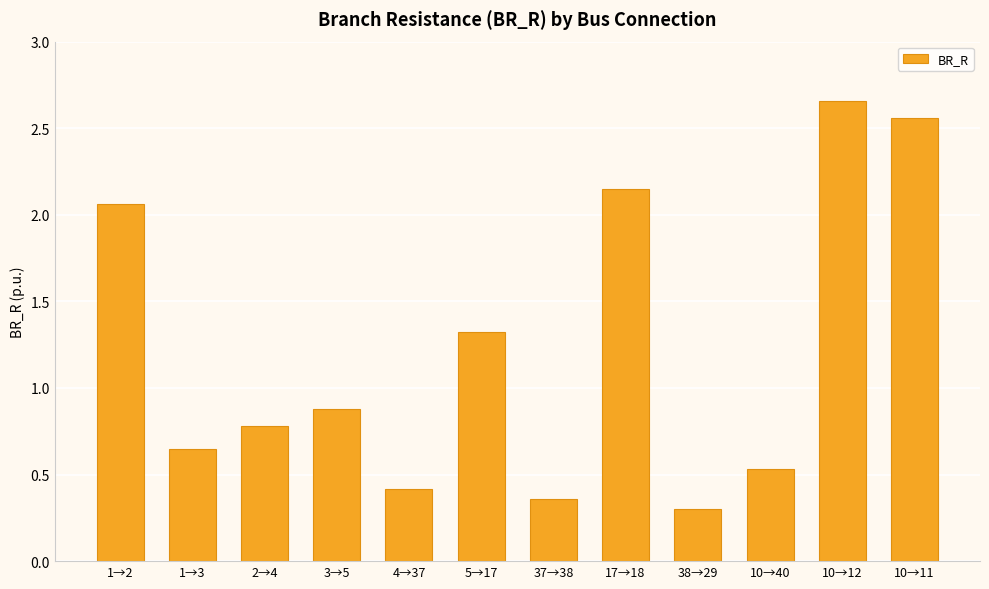

What is the change in value from 17→18 to 10→12?

+0.5